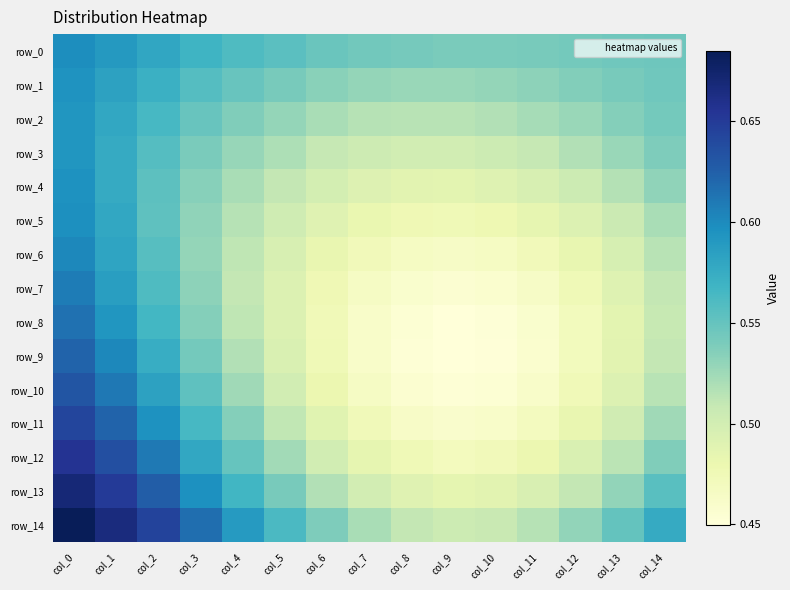

Reading left to right, what are all the values shown in this chart?

row_0: 0.6	0.6	0.6	0.6	0.6	0.6	0.5	0.5	0.5	0.5	0.5	0.5	0.5	0.5	0.5
row_1: 0.6	0.6	0.6	0.6	0.5	0.5	0.5	0.5	0.5	0.5	0.5	0.5	0.5	0.5	0.5
row_2: 0.6	0.6	0.6	0.5	0.5	0.5	0.5	0.5	0.5	0.5	0.5	0.5	0.5	0.5	0.5
row_3: 0.6	0.6	0.6	0.5	0.5	0.5	0.5	0.5	0.5	0.5	0.5	0.5	0.5	0.5	0.5
row_4: 0.6	0.6	0.6	0.5	0.5	0.5	0.5	0.5	0.5	0.5	0.5	0.5	0.5	0.5	0.5
row_5: 0.6	0.6	0.6	0.5	0.5	0.5	0.5	0.5	0.5	0.5	0.5	0.5	0.5	0.5	0.5
row_6: 0.6	0.6	0.6	0.5	0.5	0.5	0.5	0.5	0.5	0.5	0.5	0.5	0.5	0.5	0.5
row_7: 0.6	0.6	0.6	0.5	0.5	0.5	0.5	0.5	0.5	0.5	0.5	0.5	0.5	0.5	0.5
row_8: 0.6	0.6	0.6	0.5	0.5	0.5	0.5	0.5	0.5	0.5	0.5	0.5	0.5	0.5	0.5
row_9: 0.6	0.6	0.6	0.5	0.5	0.5	0.5	0.5	0.5	0.4	0.5	0.5	0.5	0.5	0.5
row_10: 0.6	0.6	0.6	0.6	0.5	0.5	0.5	0.5	0.5	0.5	0.5	0.5	0.5	0.5	0.5
row_11: 0.6	0.6	0.6	0.6	0.5	0.5	0.5	0.5	0.5	0.5	0.5	0.5	0.5	0.5	0.5
row_12: 0.7	0.6	0.6	0.6	0.5	0.5	0.5	0.5	0.5	0.5	0.5	0.5	0.5	0.5	0.5
row_13: 0.7	0.6	0.6	0.6	0.6	0.5	0.5	0.5	0.5	0.5	0.5	0.5	0.5	0.5	0.6
row_14: 0.7	0.7	0.6	0.6	0.6	0.6	0.5	0.5	0.5	0.5	0.5	0.5	0.5	0.6	0.6